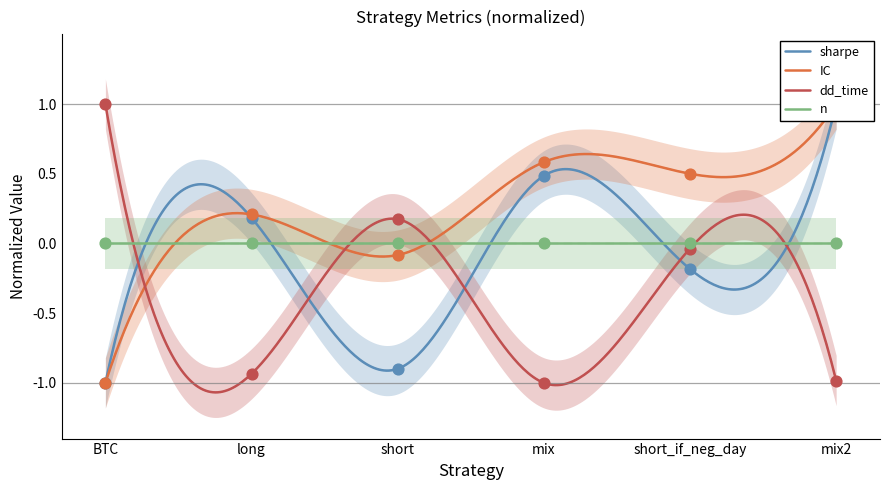

Is the value of IC at short_if_neg_day greater than the value of sharpe at mix?

Yes